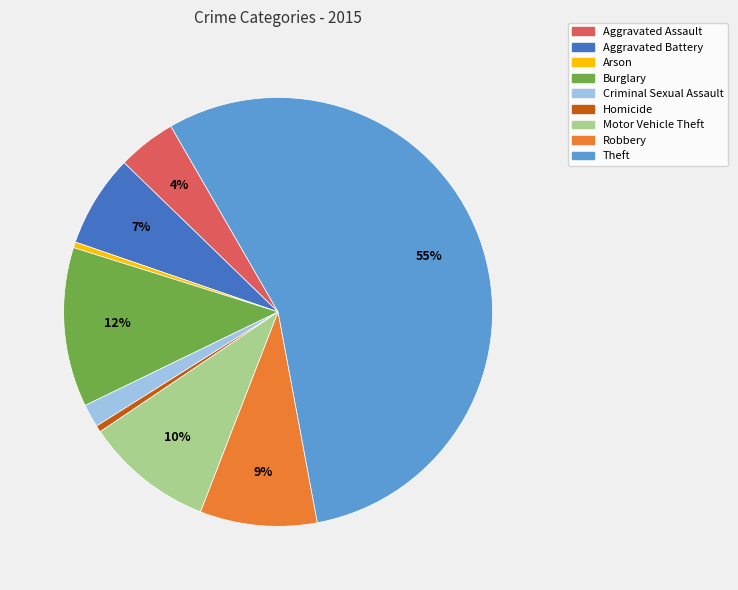

Do Robbery and Burglary together represent more than half of the pie?

No